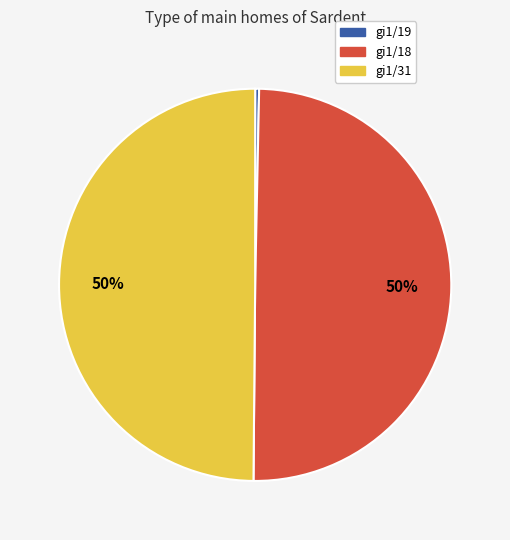

What is the smallest slice in the pie chart?

gi1/19